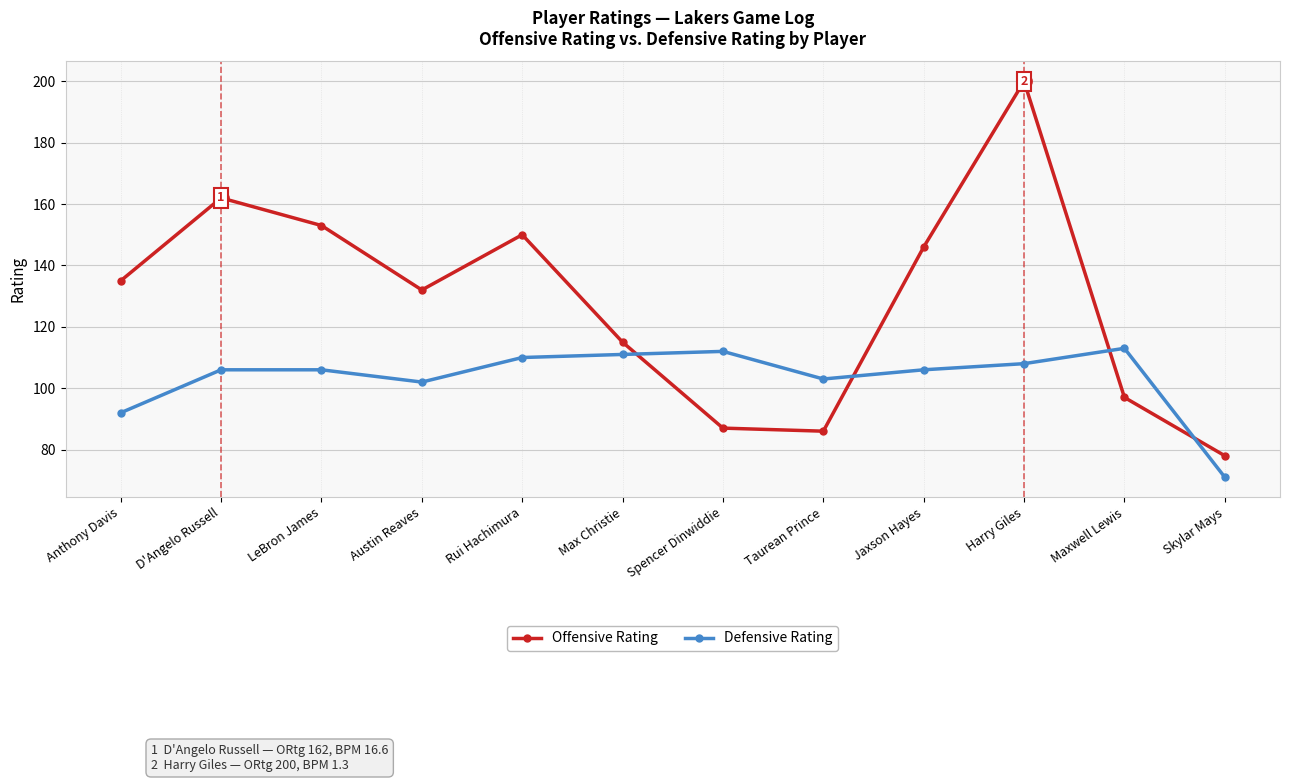

What is the difference between the maximum and minimum values in the Offensive Rating series?

122